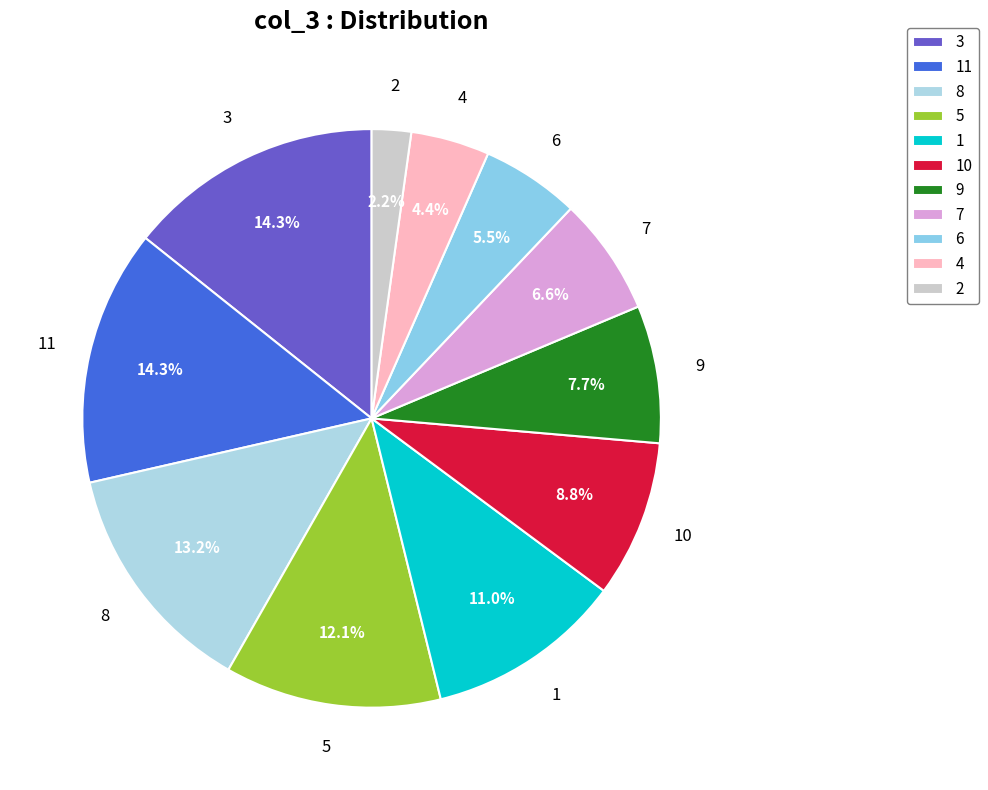

Is the sum of 9 and 11 greater than half?

No